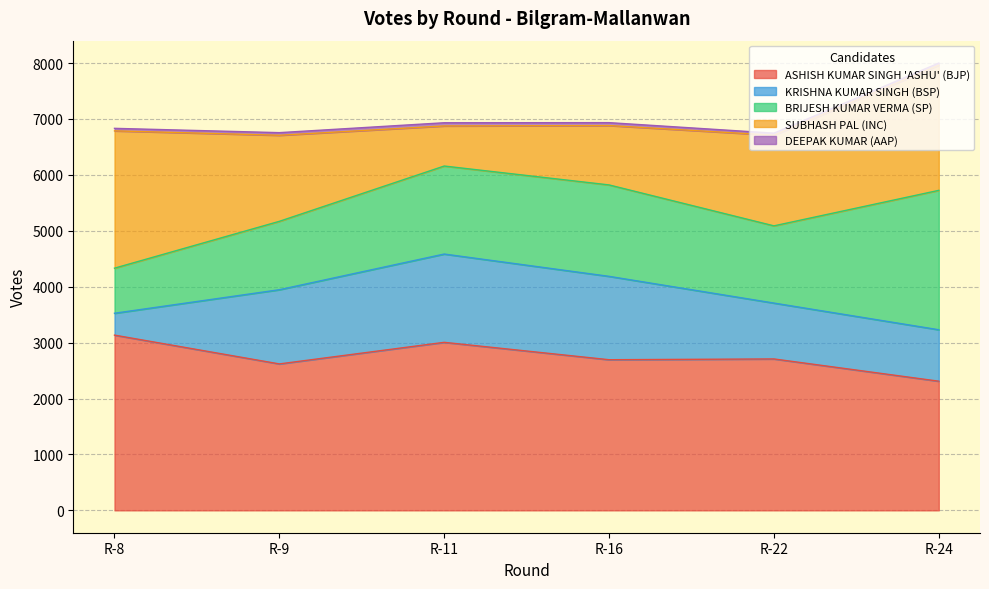

How many data points in ASHISH KUMAR SINGH 'ASHU' (BJP) are above 2708?

2